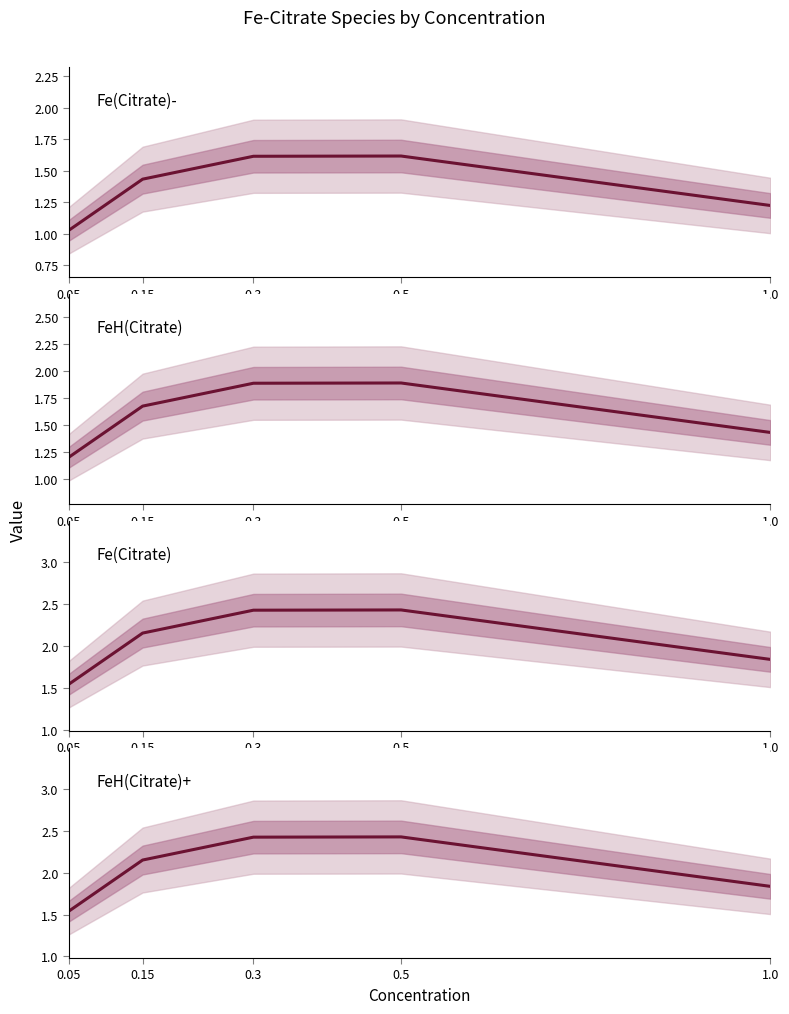

The value of Fe(Citrate) at 0.05 is 0.7. True or false?

False